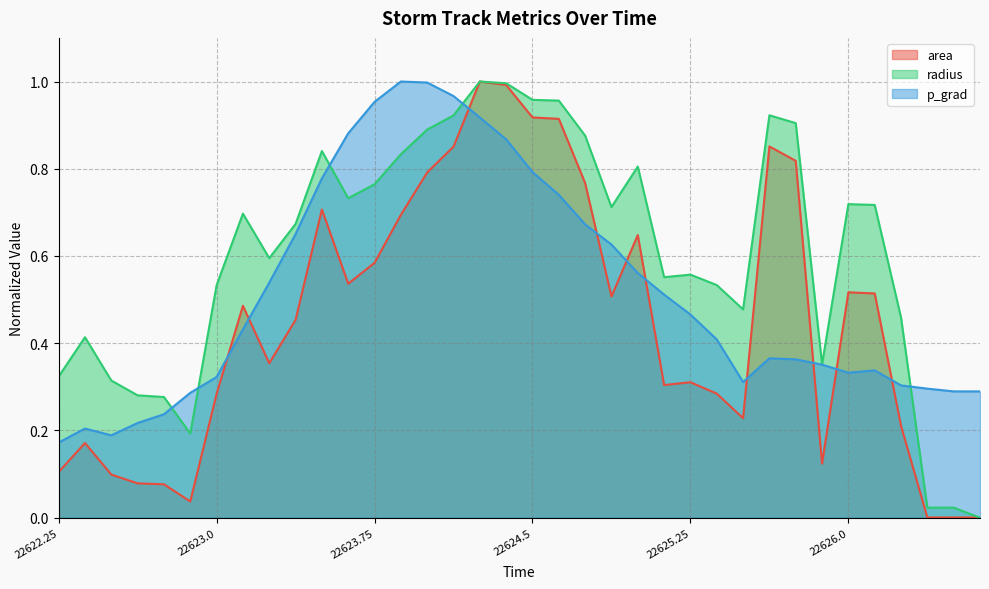

List the series in order of their overall mean, lowest first.

area, p_grad, radius